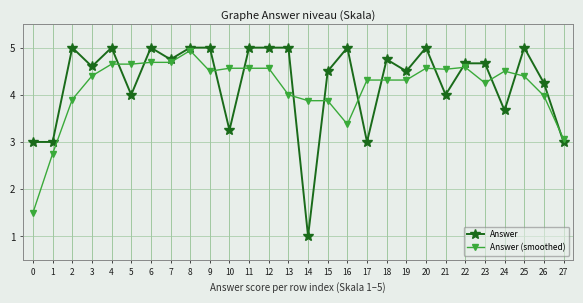

At 17, list the series in order from largest to smallest.

Answer (smoothed), Answer